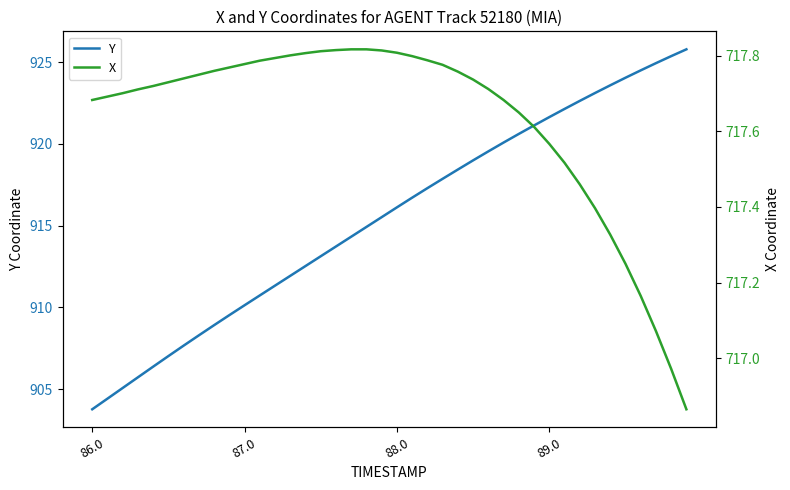

What is the value of the Y point at the 27th from the left?

919.5